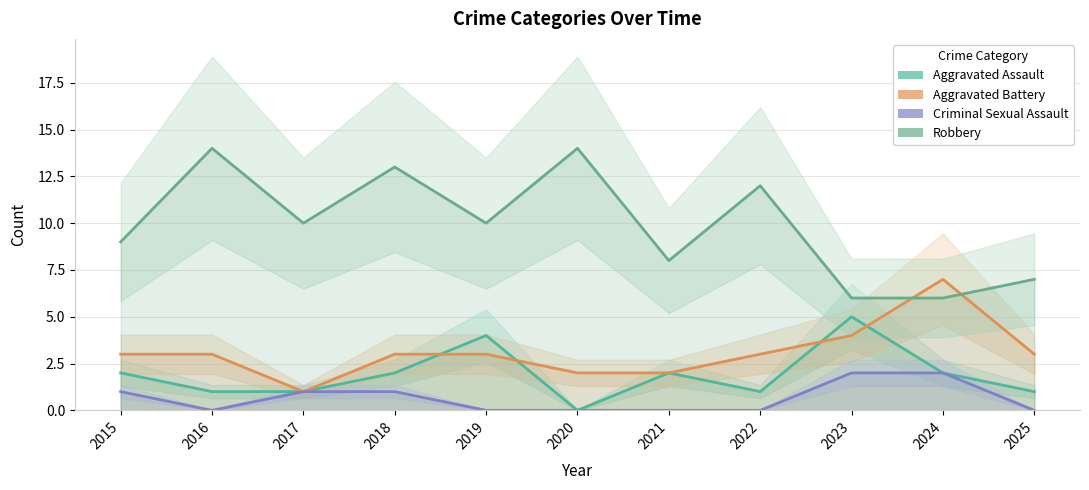

The Robbery series shows 13 at 2018. True or false?

True